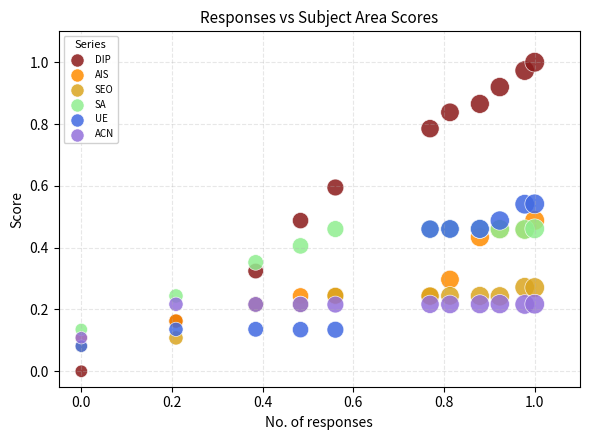

Which series has the widest spread of Y values?

DIP